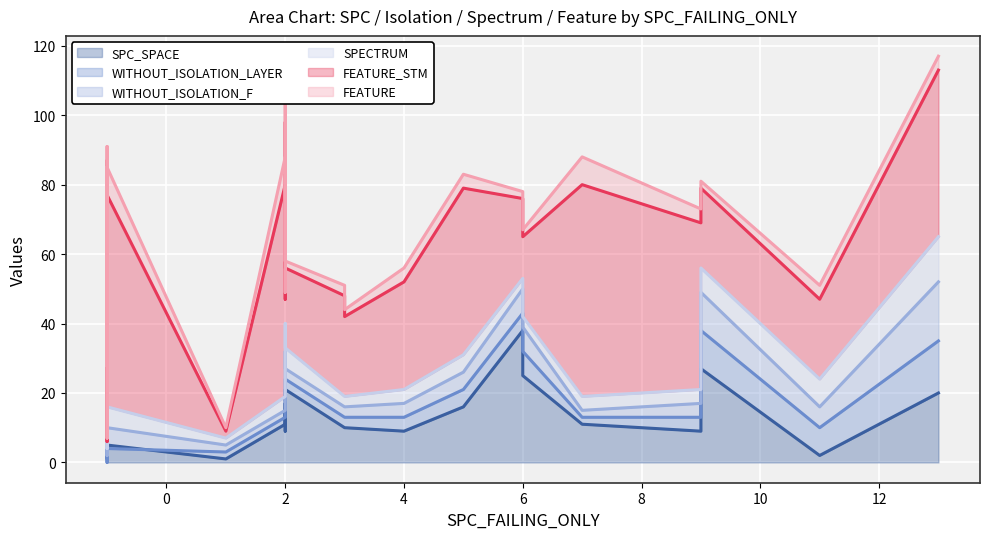

True or false: FEATURE_STM has a value of 2 at -1.

True